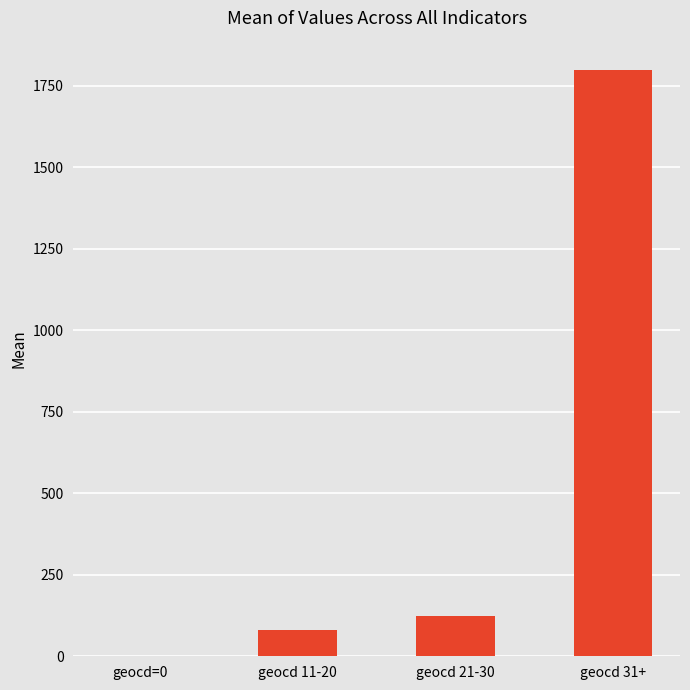

Reading left to right, extract all data points from this chart.

geocd=0=0.0	geocd 11-20=80.3	geocd 21-30=122.7	geocd 31+=1799.0